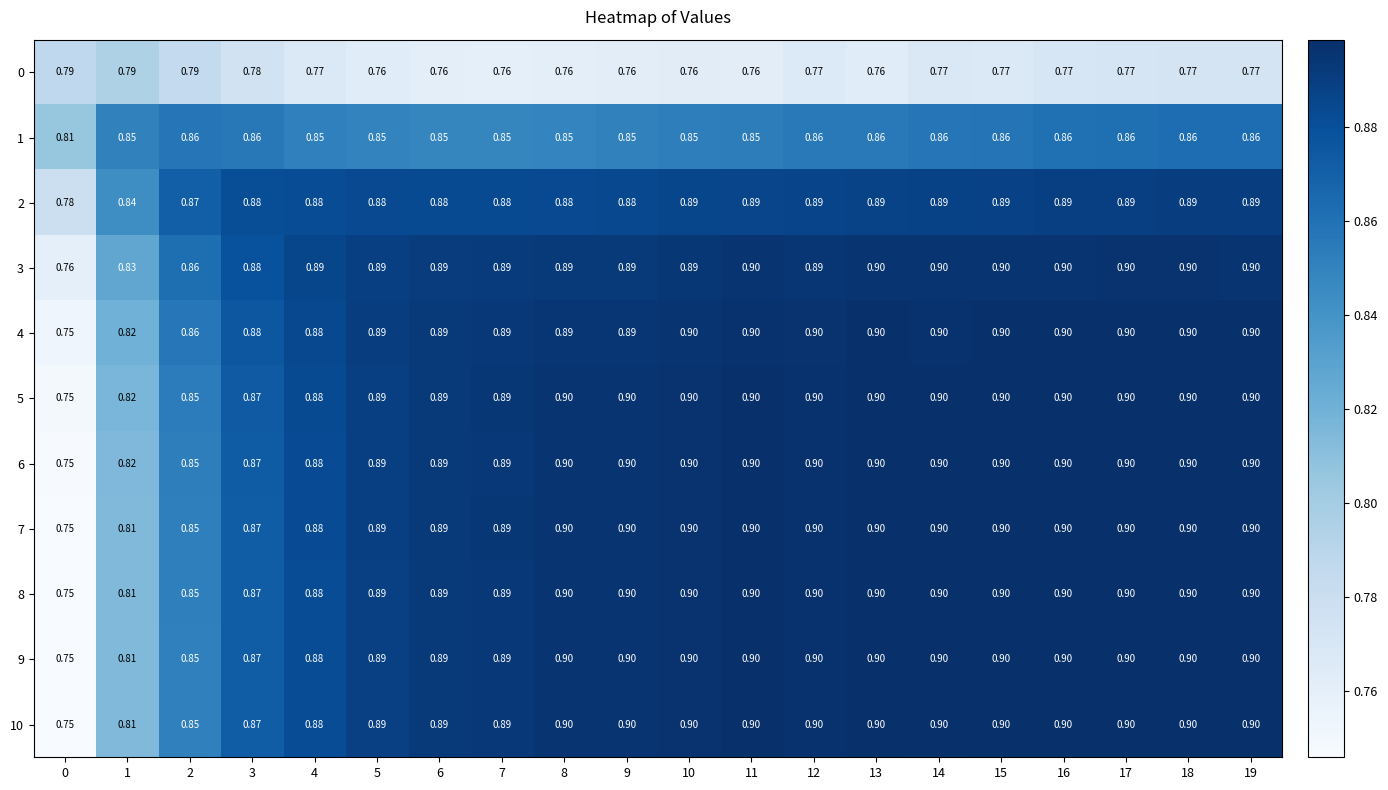

Is the value of 3 at 6 greater than the value of 8 at 17?

No